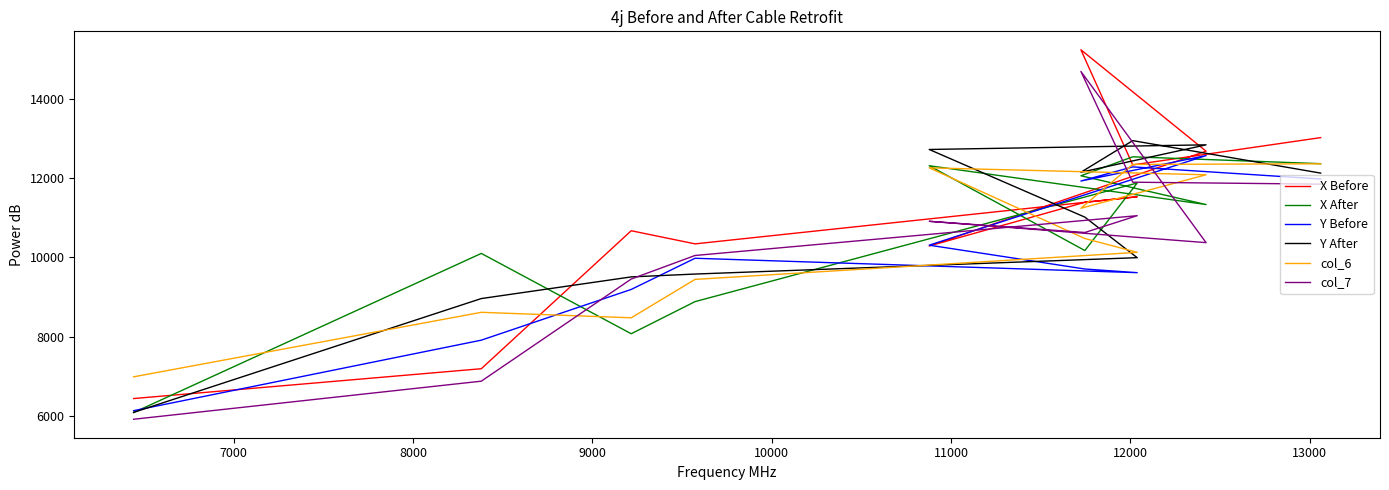

Which series has the largest total across all categories?

X Before